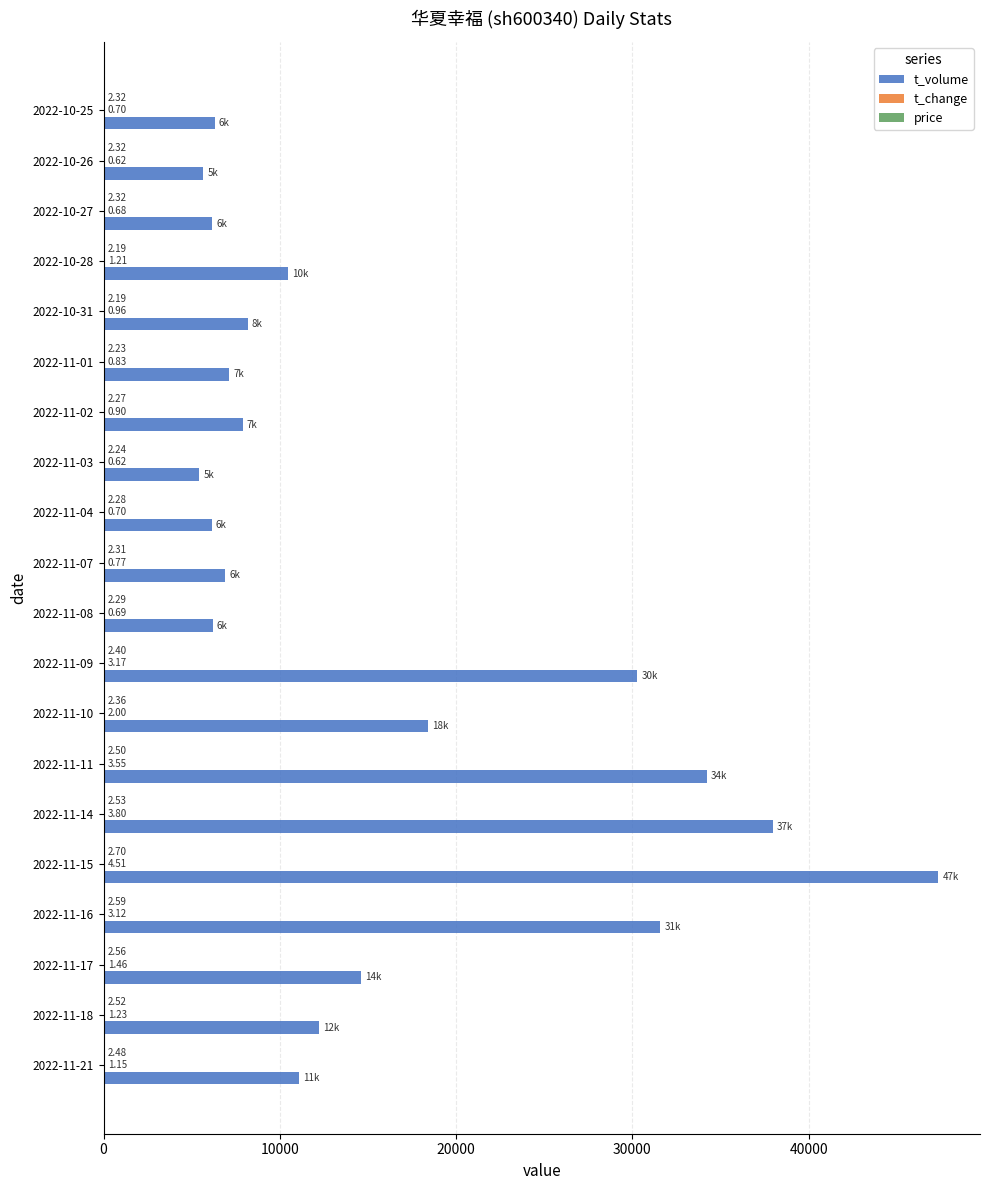

What is the sum of the t_volume values at 2022-10-27 and 2022-11-17?

20747.0